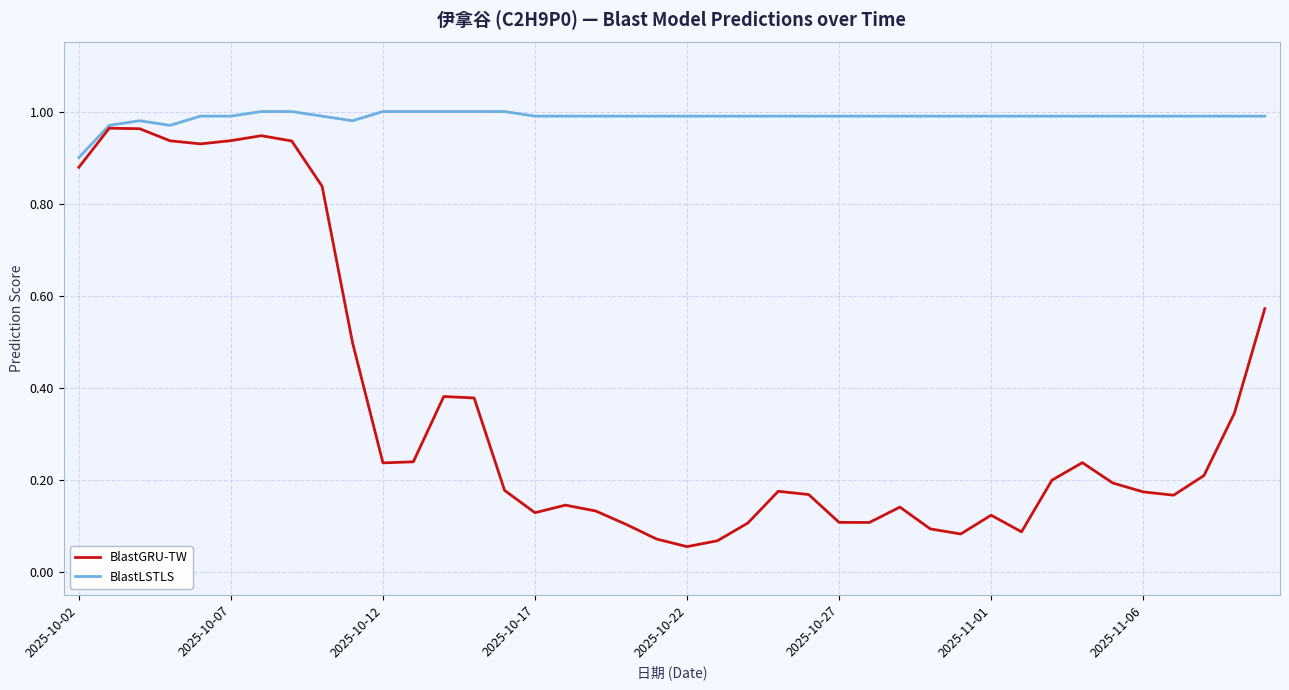

Rank the series by their average value, from lowest to highest.

BlastGRU-TW, BlastLSTLS